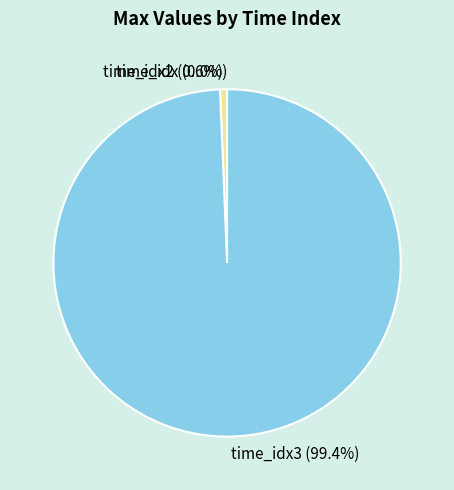

Is there a majority slice in this chart?

Yes